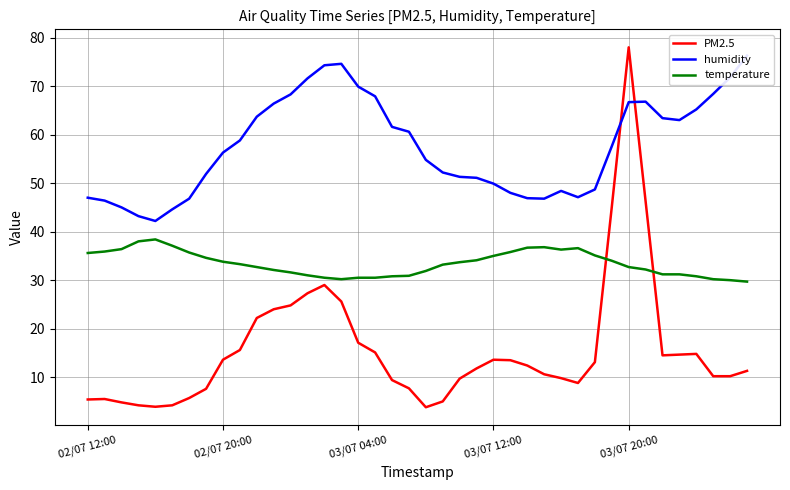

The temperature series shows 14.9 at 03/07 04:00. True or false?

False